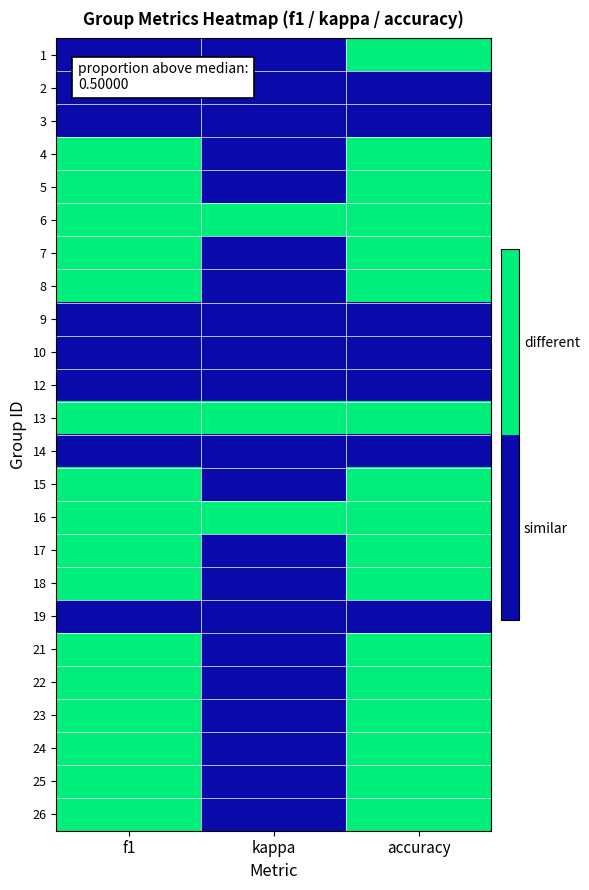

Which has a higher value, kappa or accuracy?

accuracy